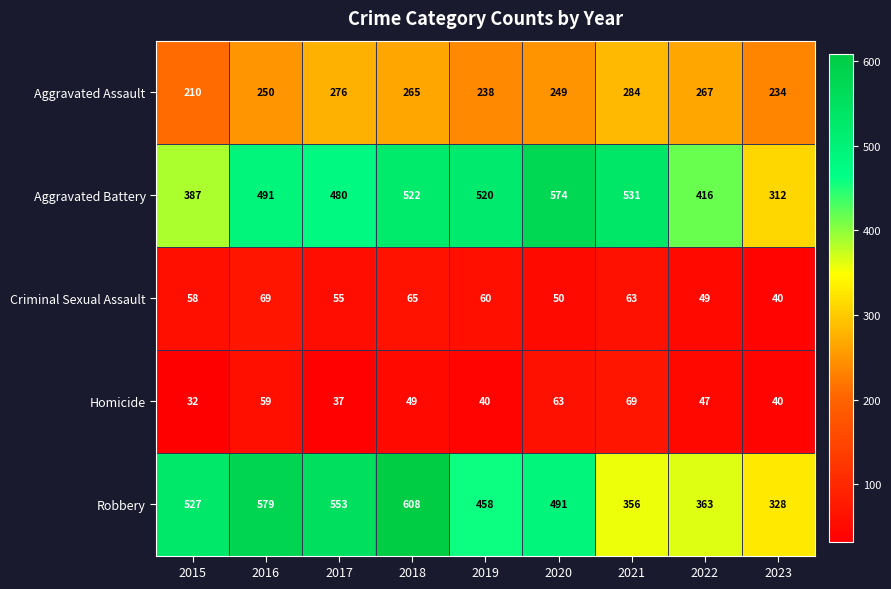

What is the sum of all Homicide values?

436